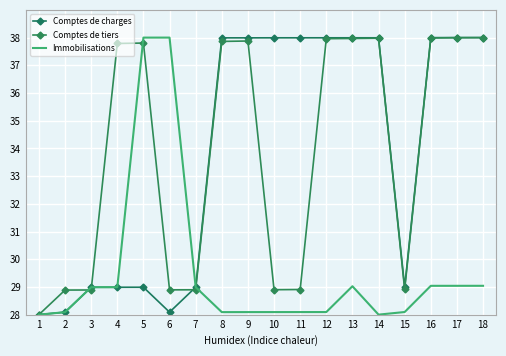

Where is Comptes de charges nearest to the value 33?

15